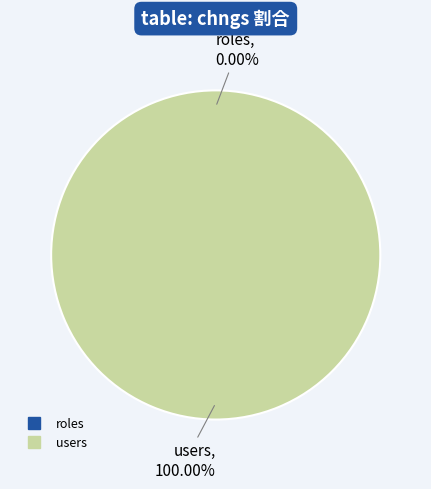

To the nearest percent, what portion does users represent?

100%